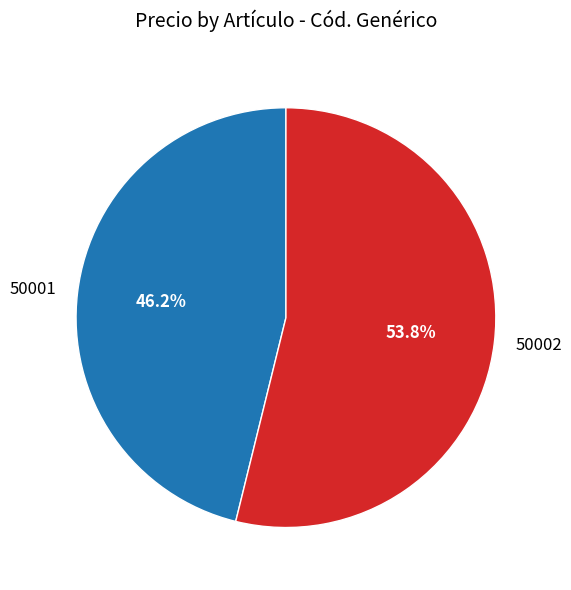

Which slice represents more than half of the pie?

50002